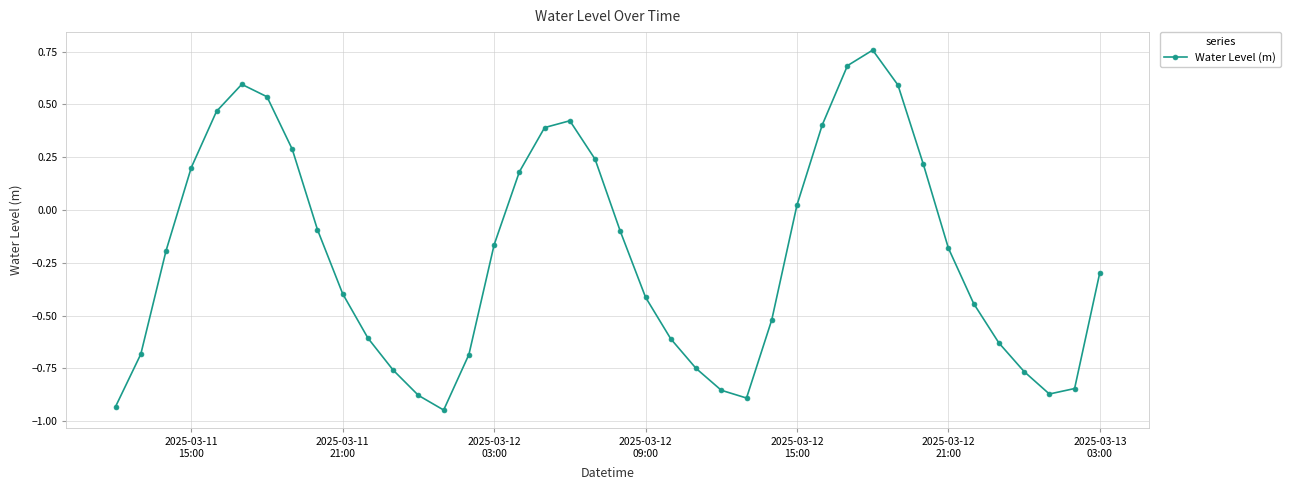

True or false: there are more than 2 points higher than both neighbors.

True